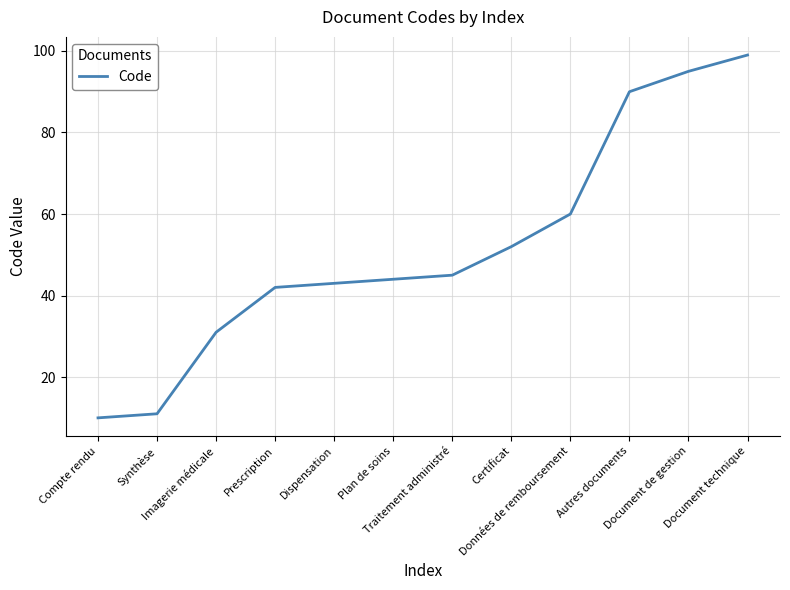

What is the sum of the values at Plan de soins and Dispensation?

87